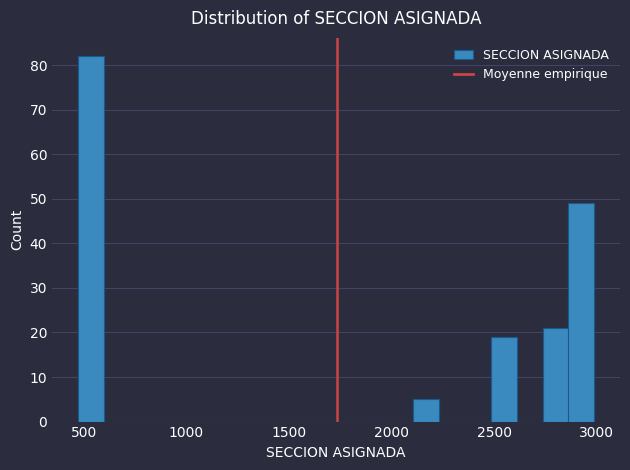

Around what value on the x-axis is the tallest bar? Give the approximate position of its centre, as read against the axis.

550